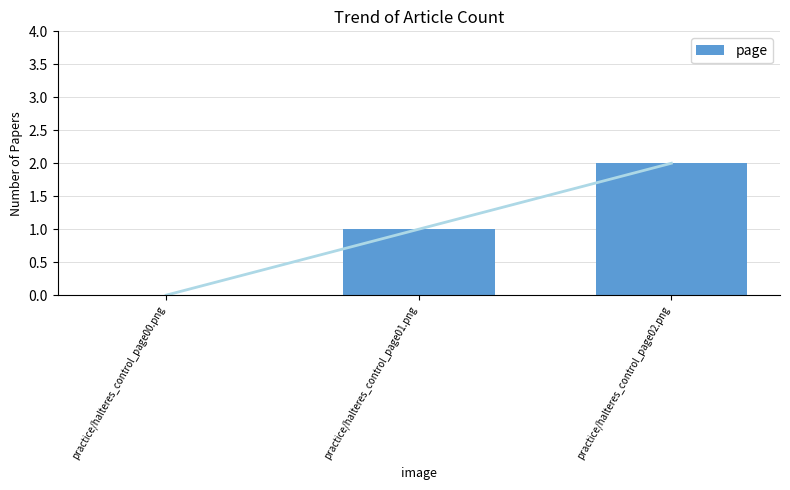

The chart shows a value of 1 at practice/halteres_control_page02.png. True or false?

False